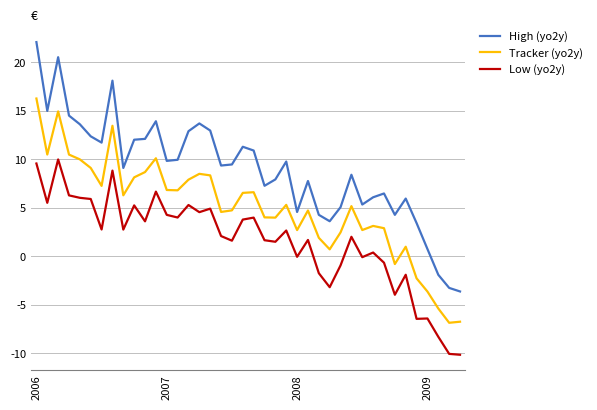

How many negative values does the Tracker (yo2y) series have?

6